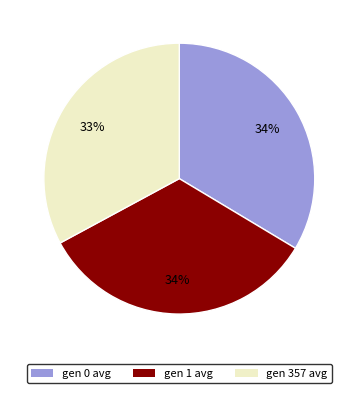

Is the sum of gen 0 avg and gen 357 avg greater than half?

Yes